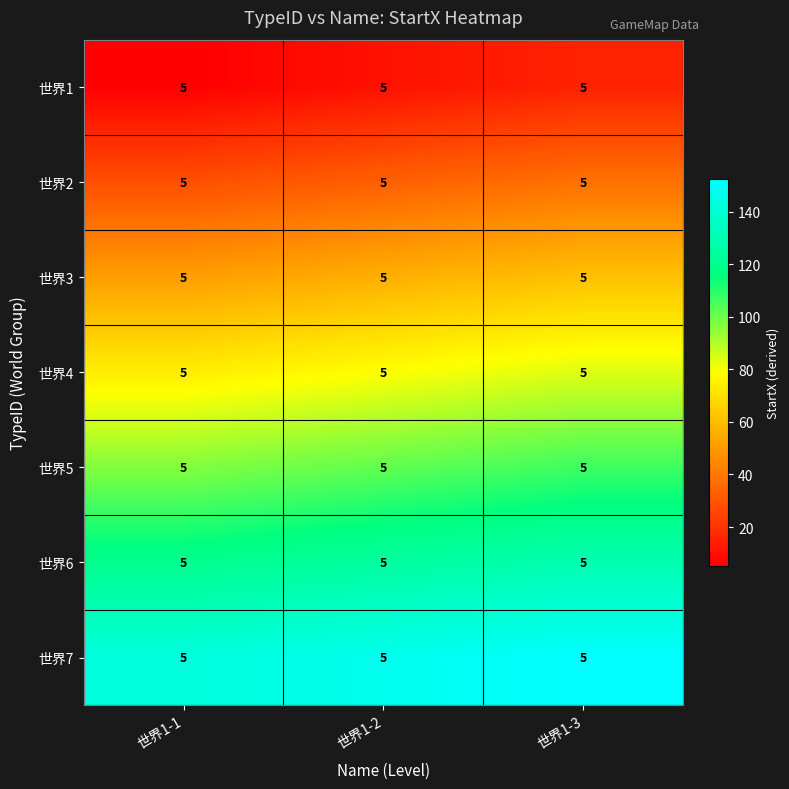

List the series in order of their peak value, highest first.

世界7, 世界6, 世界5, 世界4, 世界3, 世界2, 世界1